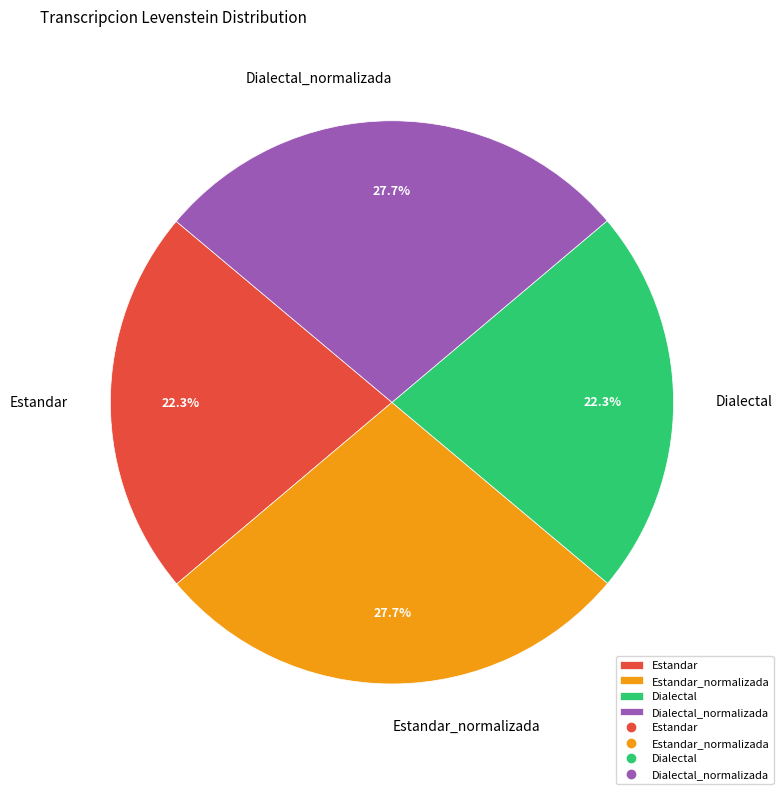

To the nearest percent, what is the average slice percentage?

25%